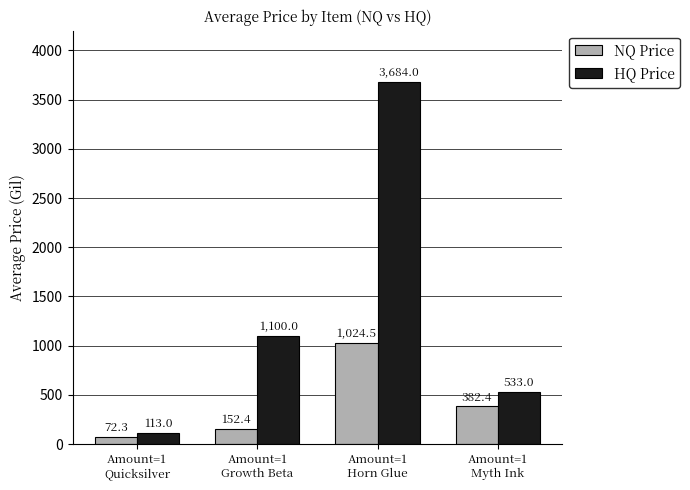

Rank the series by their maximum value, from lowest to highest.

NQ Price, HQ Price